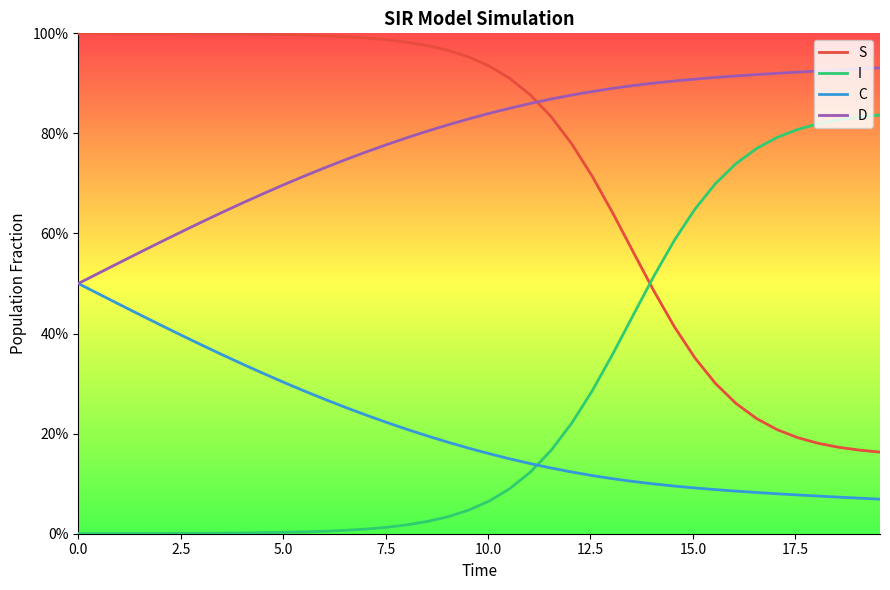

Does the chart have visible grid lines?

No